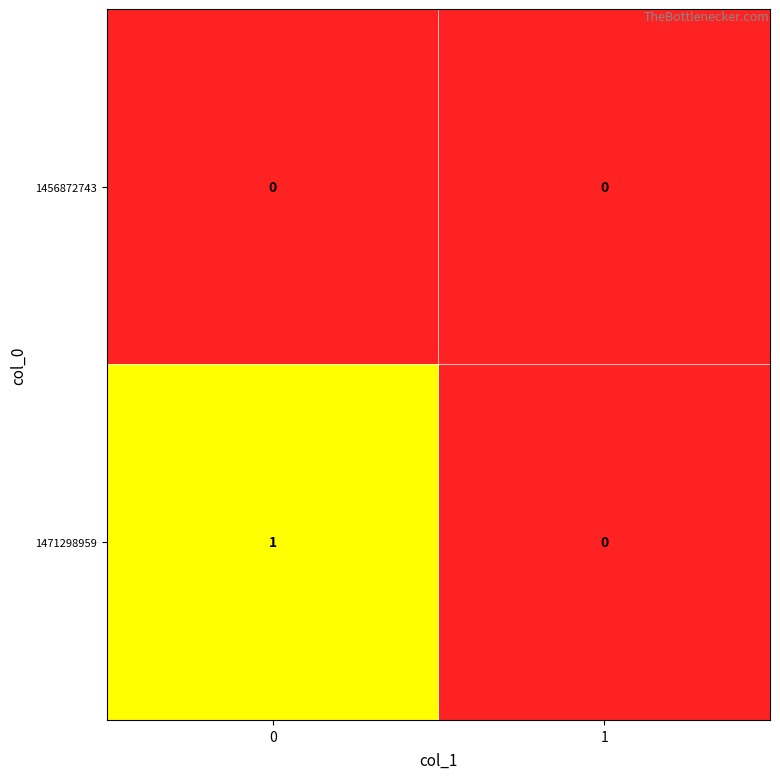

List the labels in order of 1471298959 value, smallest first.

1, 0